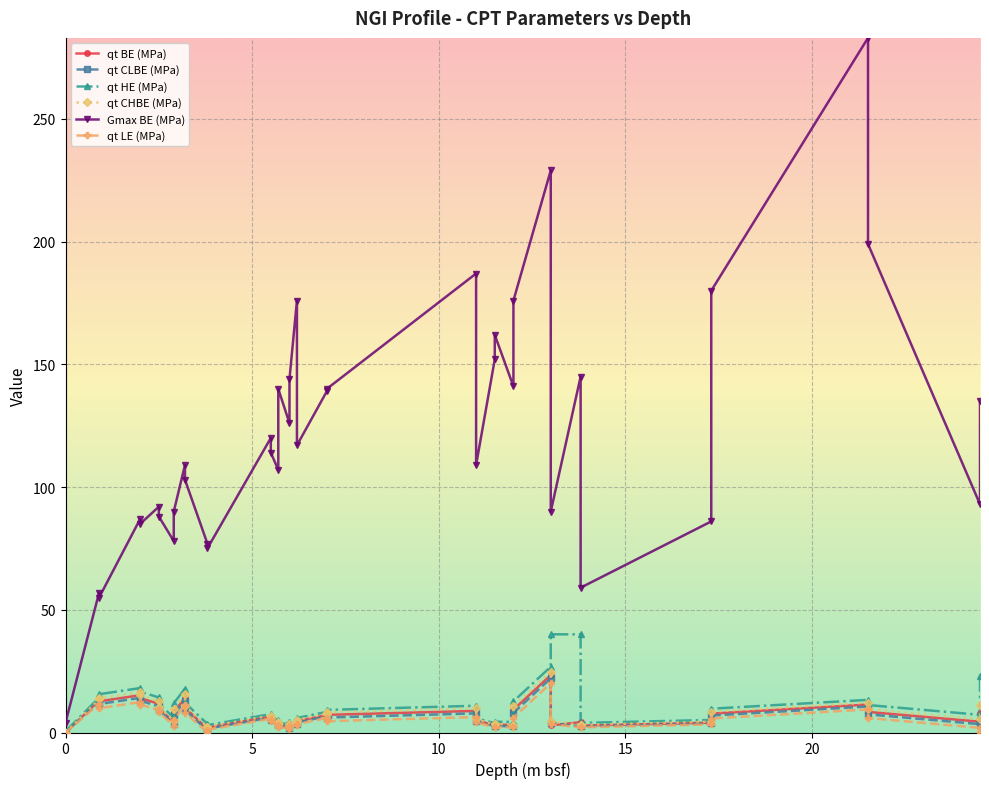

True or false: qt HE (MPa) and Gmax BE (MPa) cross at least once.

False